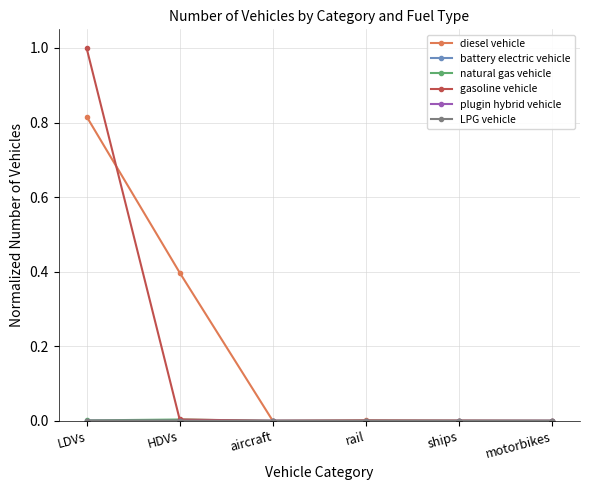

How many lines are shown in the chart?

6